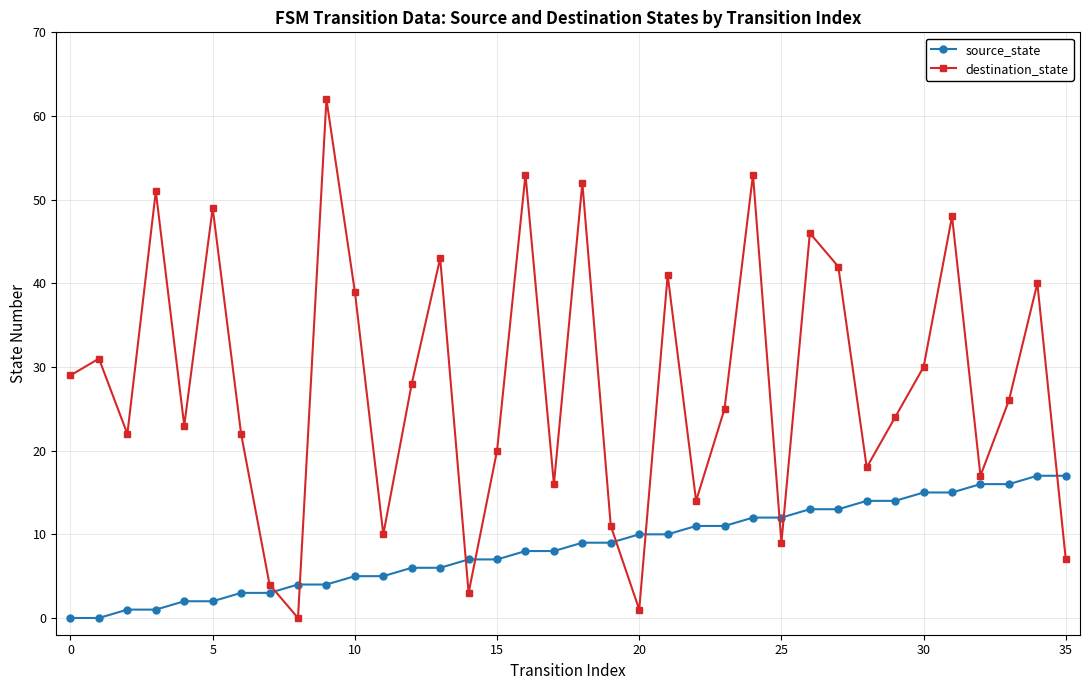

What are all the series names shown in the legend?

source_state, destination_state